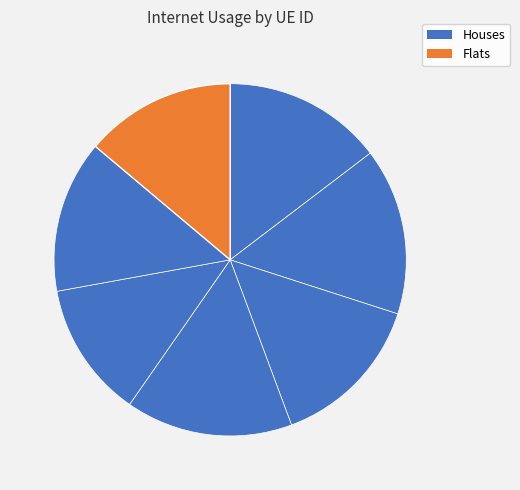

How many segments does this pie chart have?

7